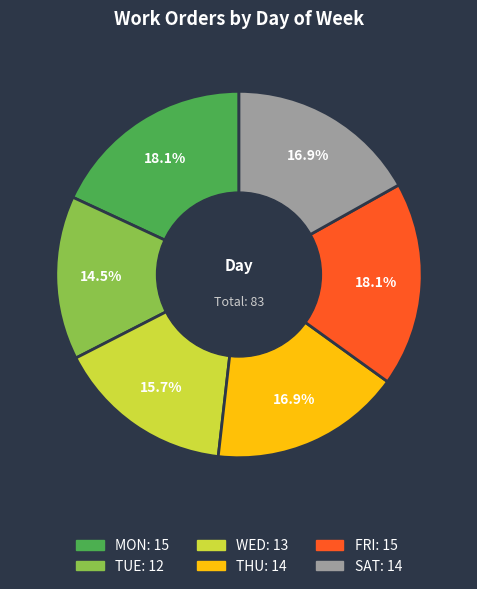

Does any single category account for the majority?

No